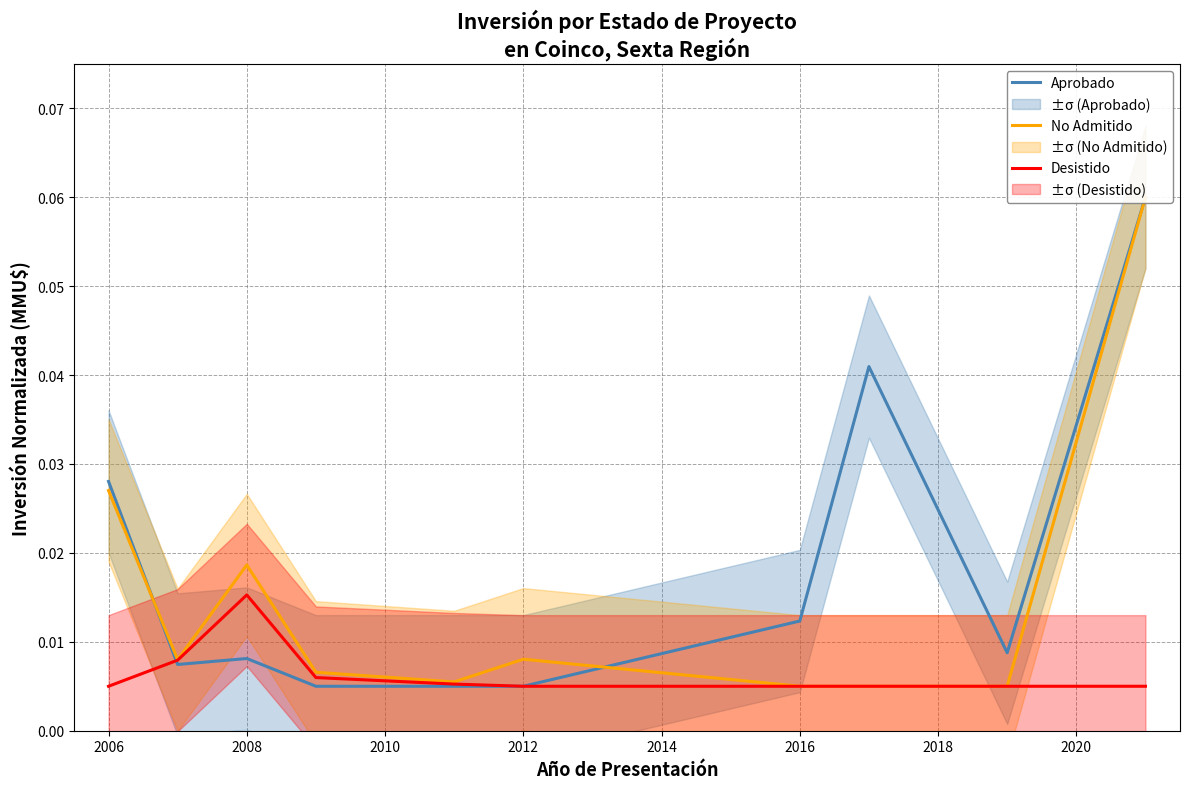

Is the value of Aprobado at 2020 greater than the value of Desistido at 2014?

Yes